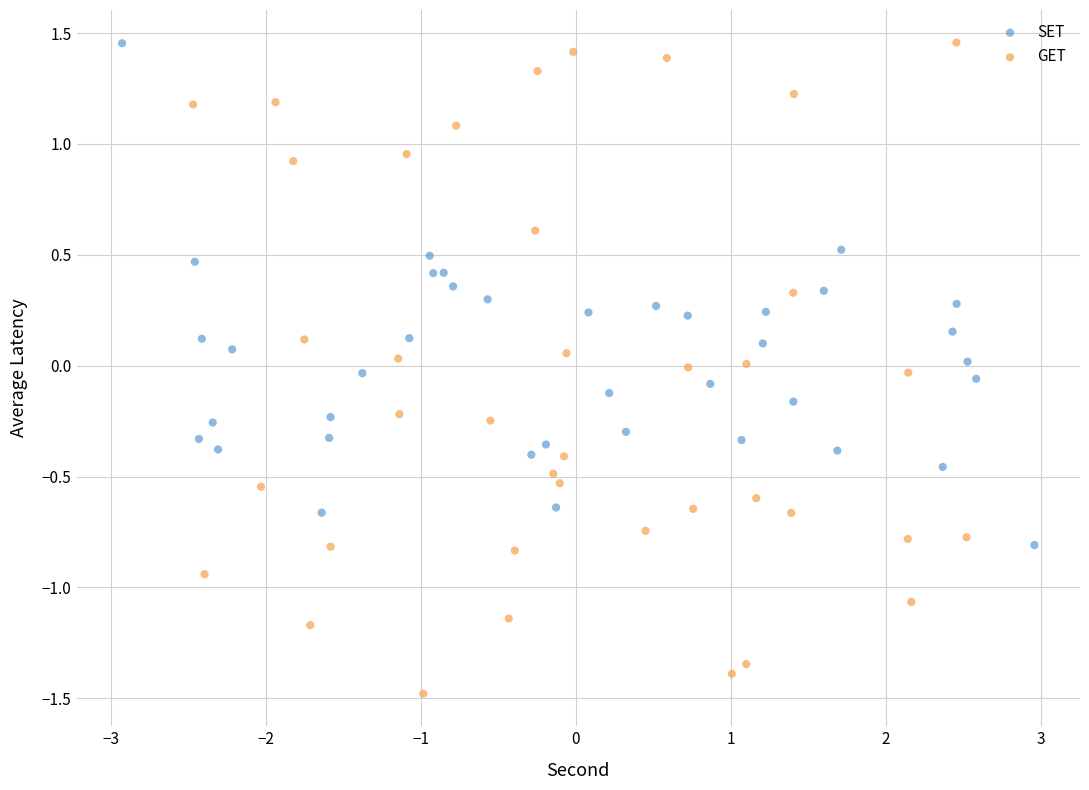

Which series contains the lowest Y value?

GET